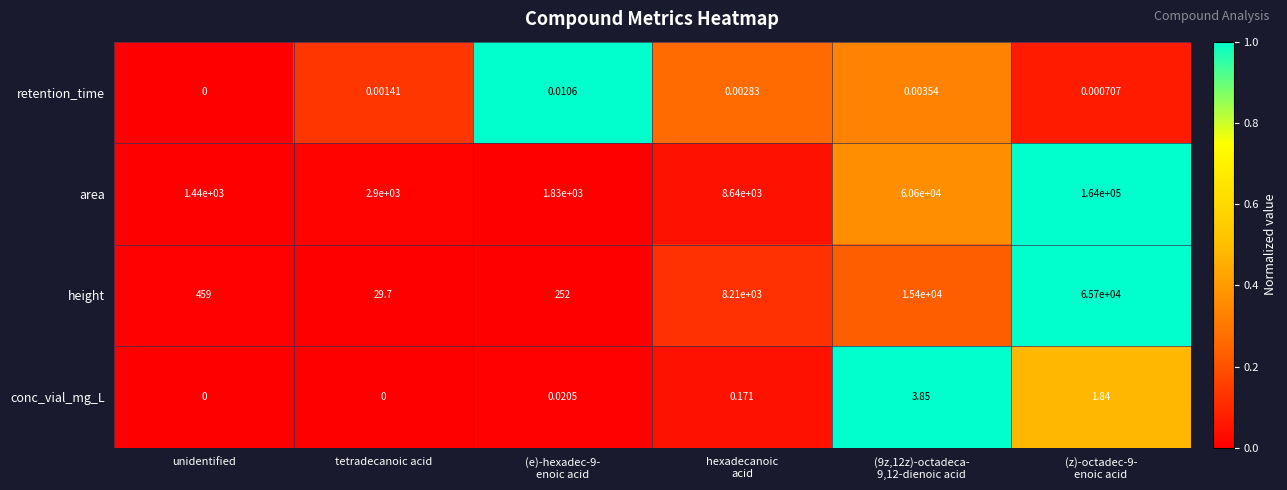

Rank the series by their maximum value, from lowest to highest.

retention_time, conc_vial_mg_L, height, area